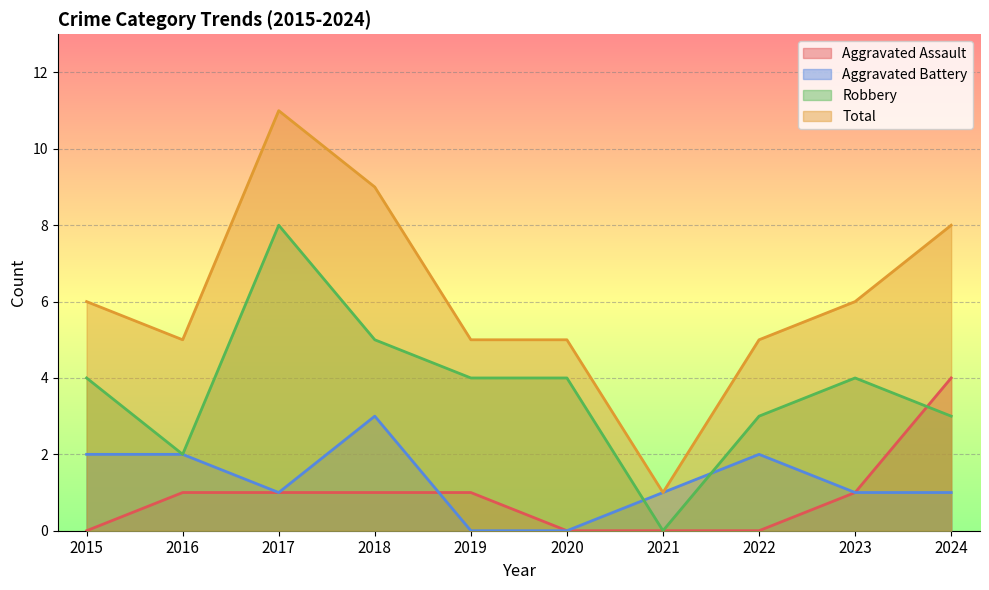

How many categories are shown in the chart?

10